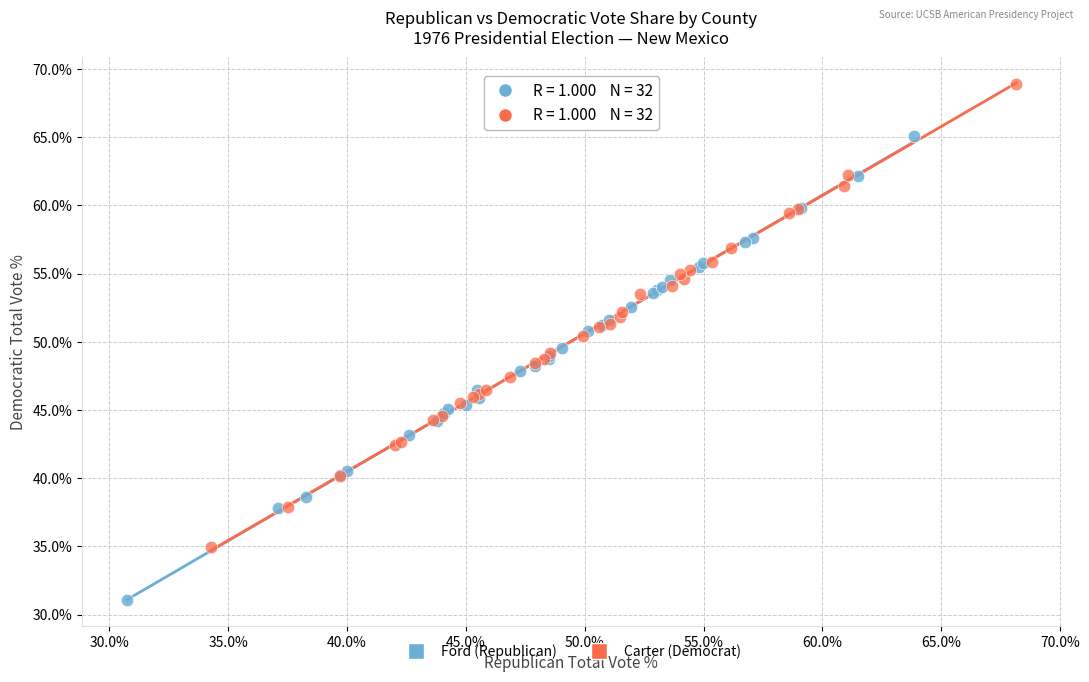

Which series reaches the maximum Y coordinate?

Carter (Democrat)